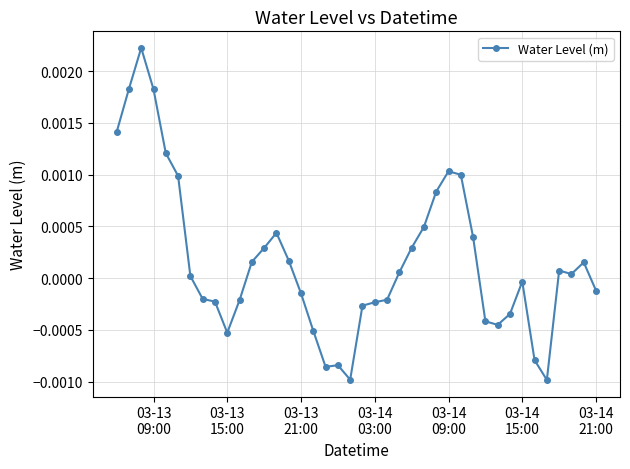

True or false: the data has more than 0 interior local peaks.

True